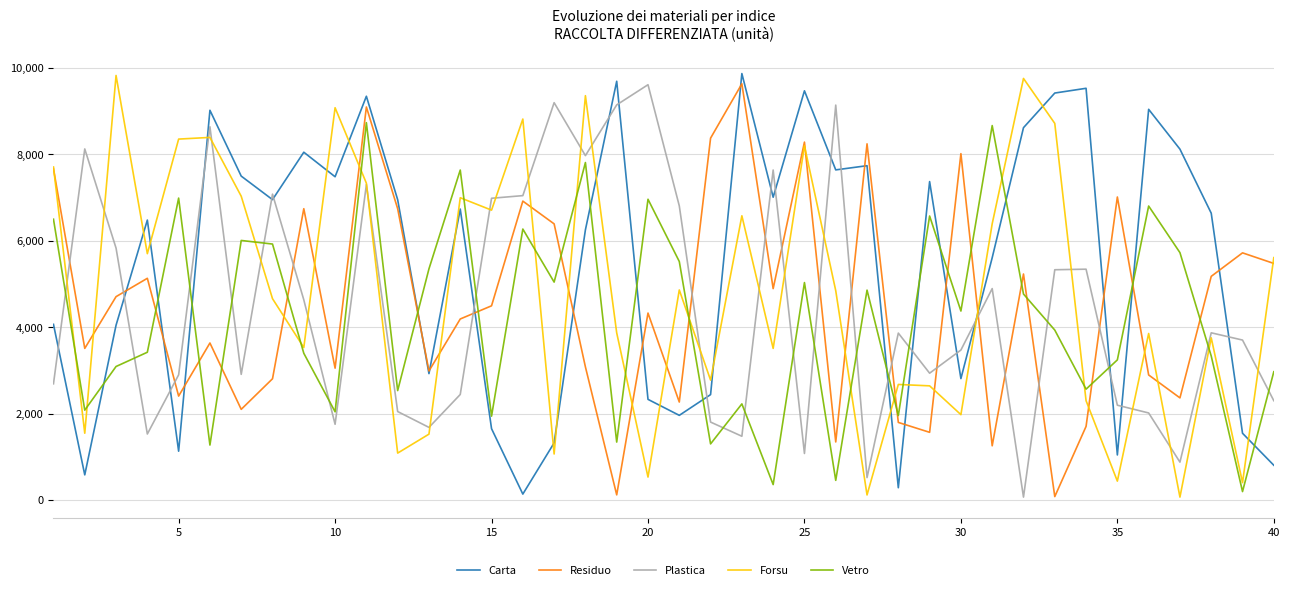

After their last crossing, which series has the higher values: Carta or Plastica?

Plastica